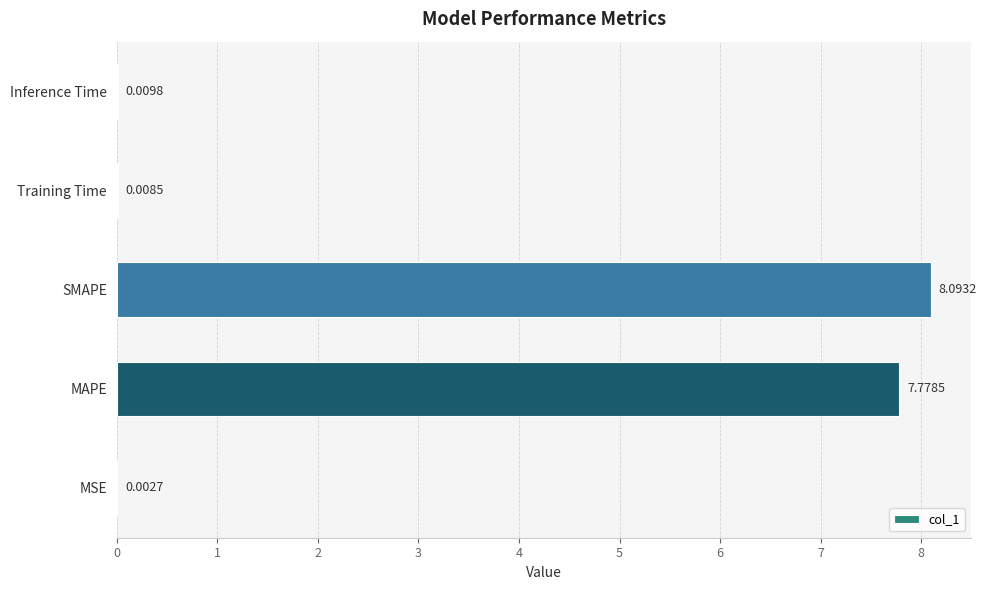

At which label is the value closest to 4?

MAPE